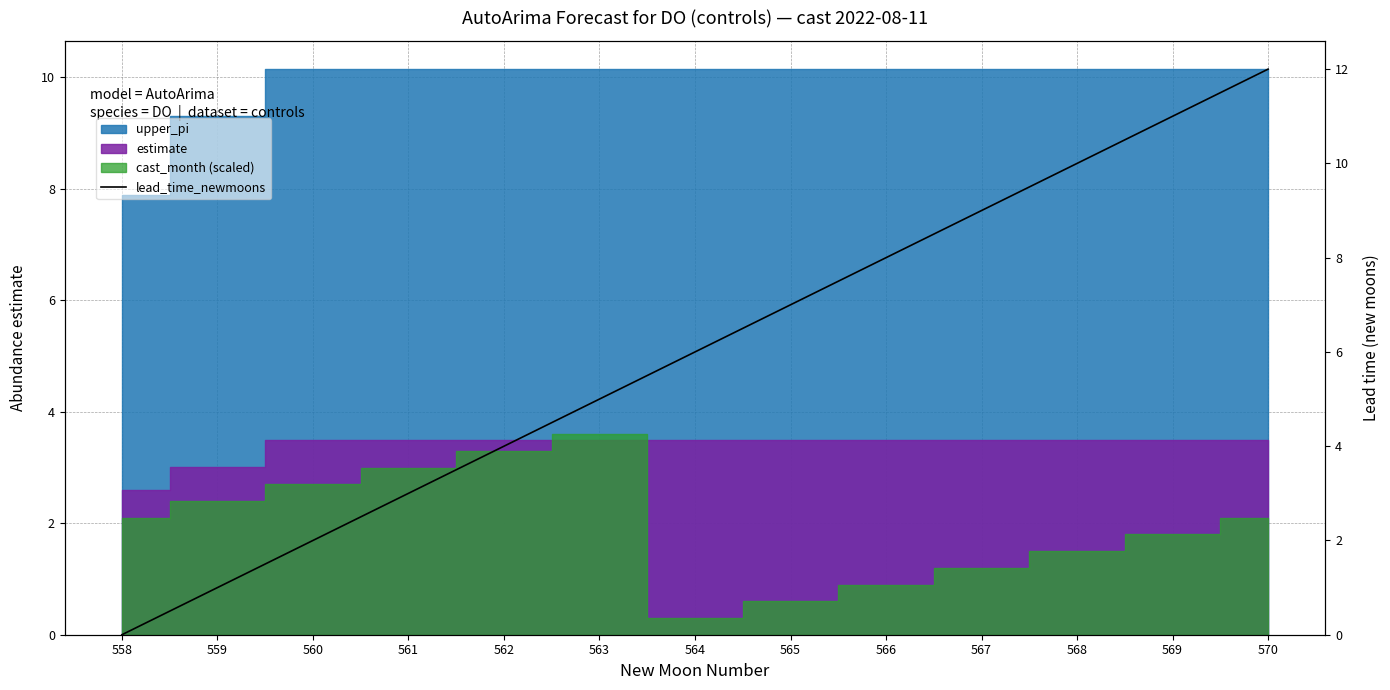

List the labels in order of value, smallest first.

558, 559, 560, 561, 562, 563, 564, 565, 566, 567, 568, 569, 570